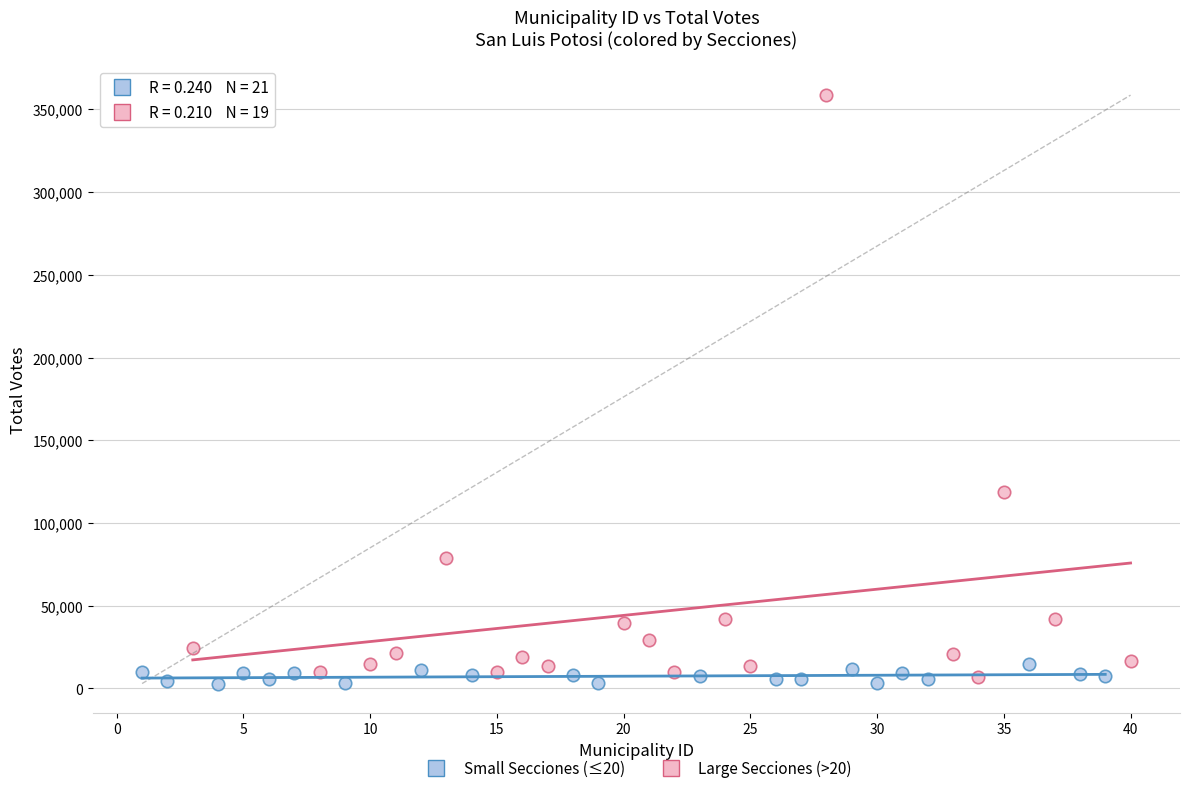

Which series contains the highest Y value?

Large Secciones (>20)